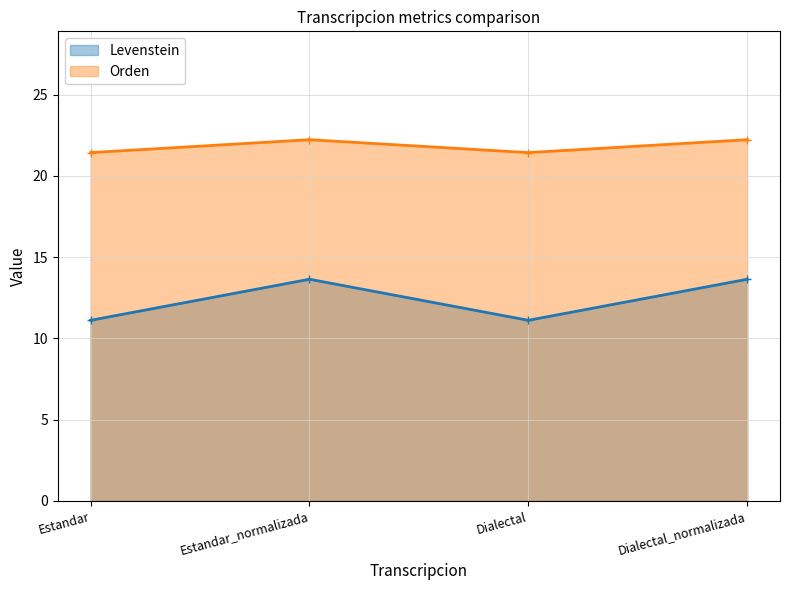

What is the value of the Orden point at the 2nd from the left?

22.2